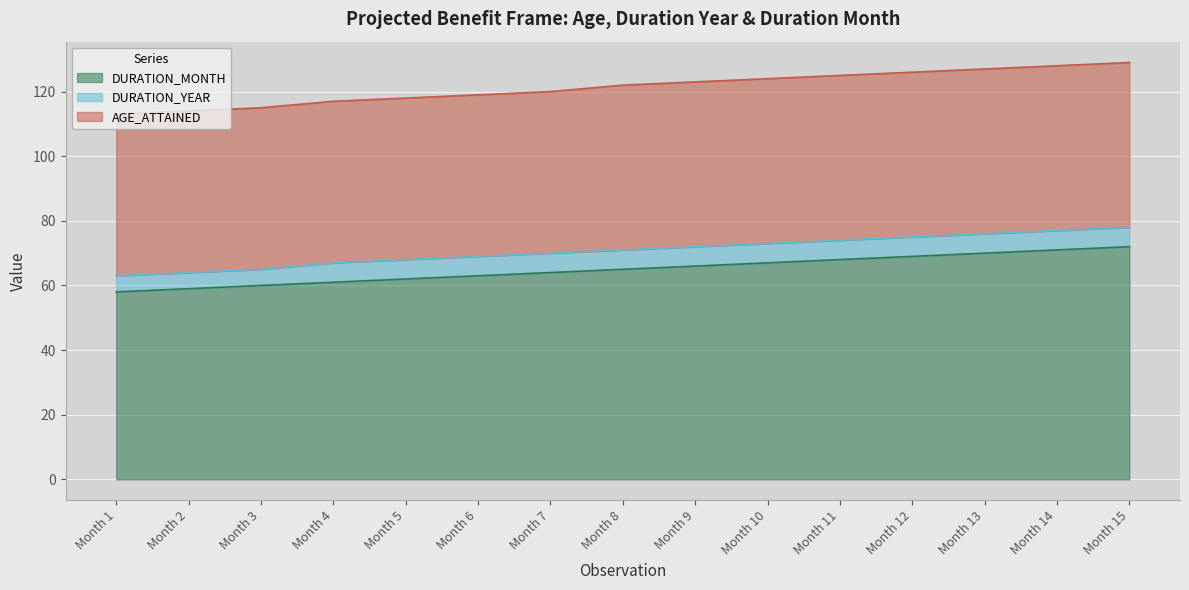

Reading left to right, transcribe all the data shown in this chart.

DURATION_MONTH: 58	59	60	61	62	63	64	65	66	67	68	69	70	71	72
DURATION_YEAR: 5	5	5	6	6	6	6	6	6	6	6	6	6	6	6
AGE_ATTAINED: 50	50	50	50	50	50	50	51	51	51	51	51	51	51	51